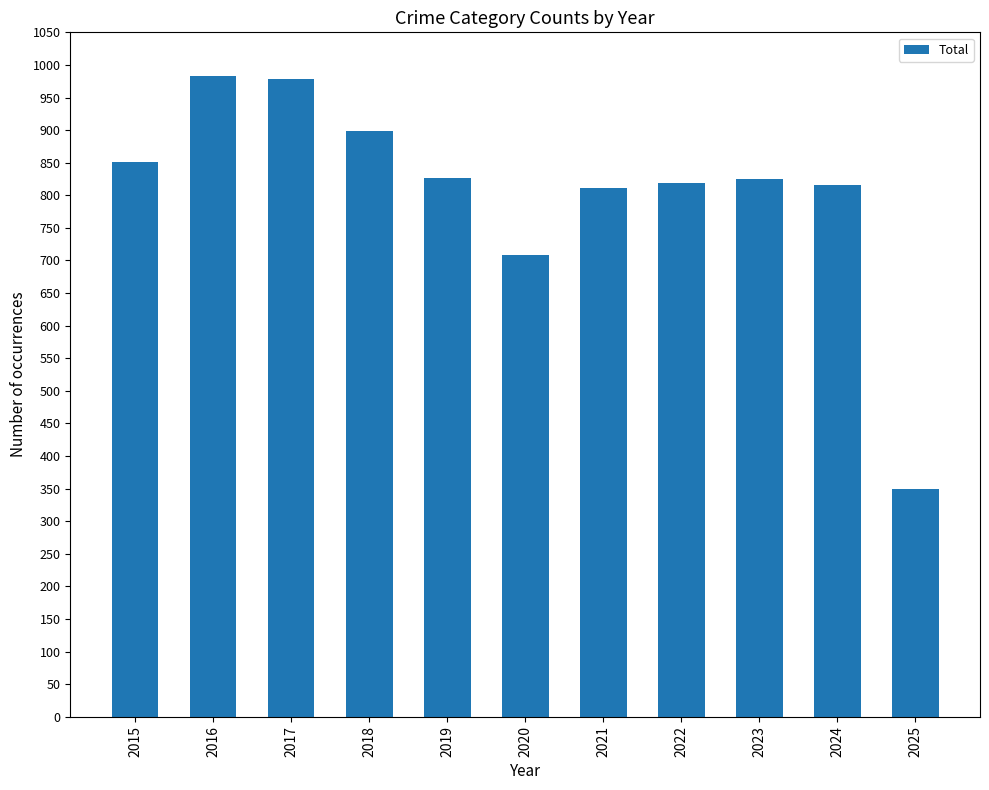

Is it true that the value at 2020 is 708?

True